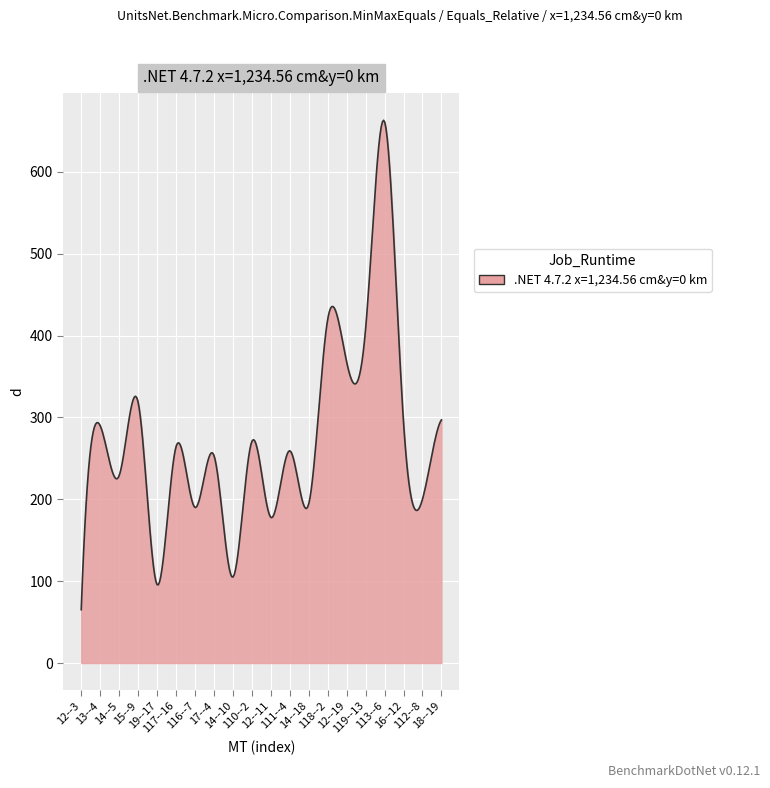

What is the greatest value displayed?

662.9